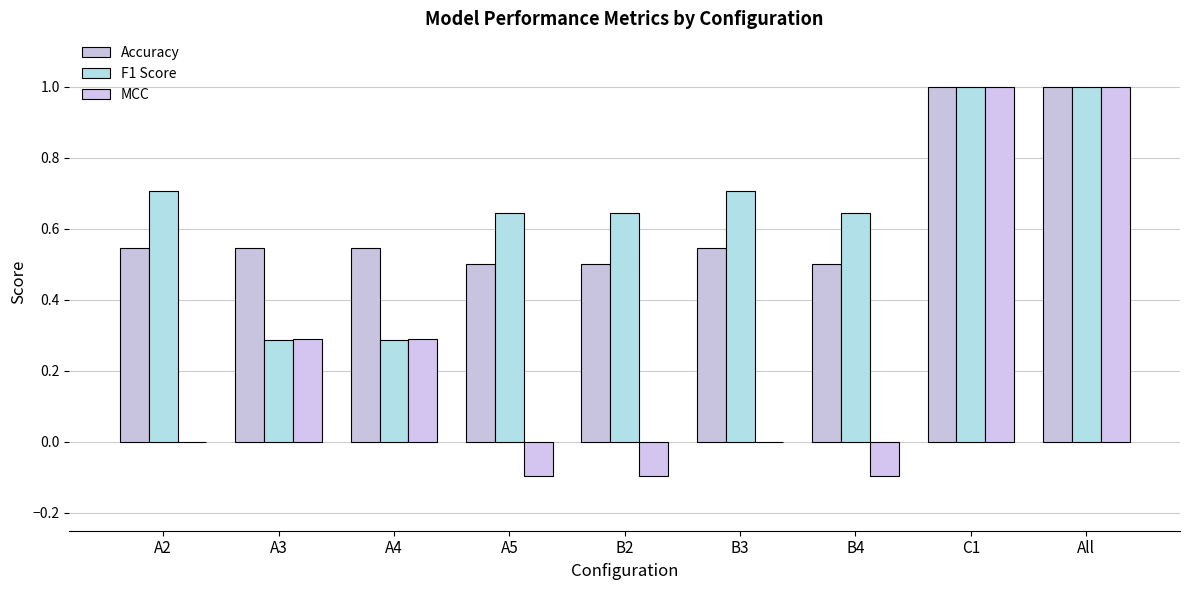

Is the value of MCC at C1 greater than the value of Accuracy at B3?

Yes